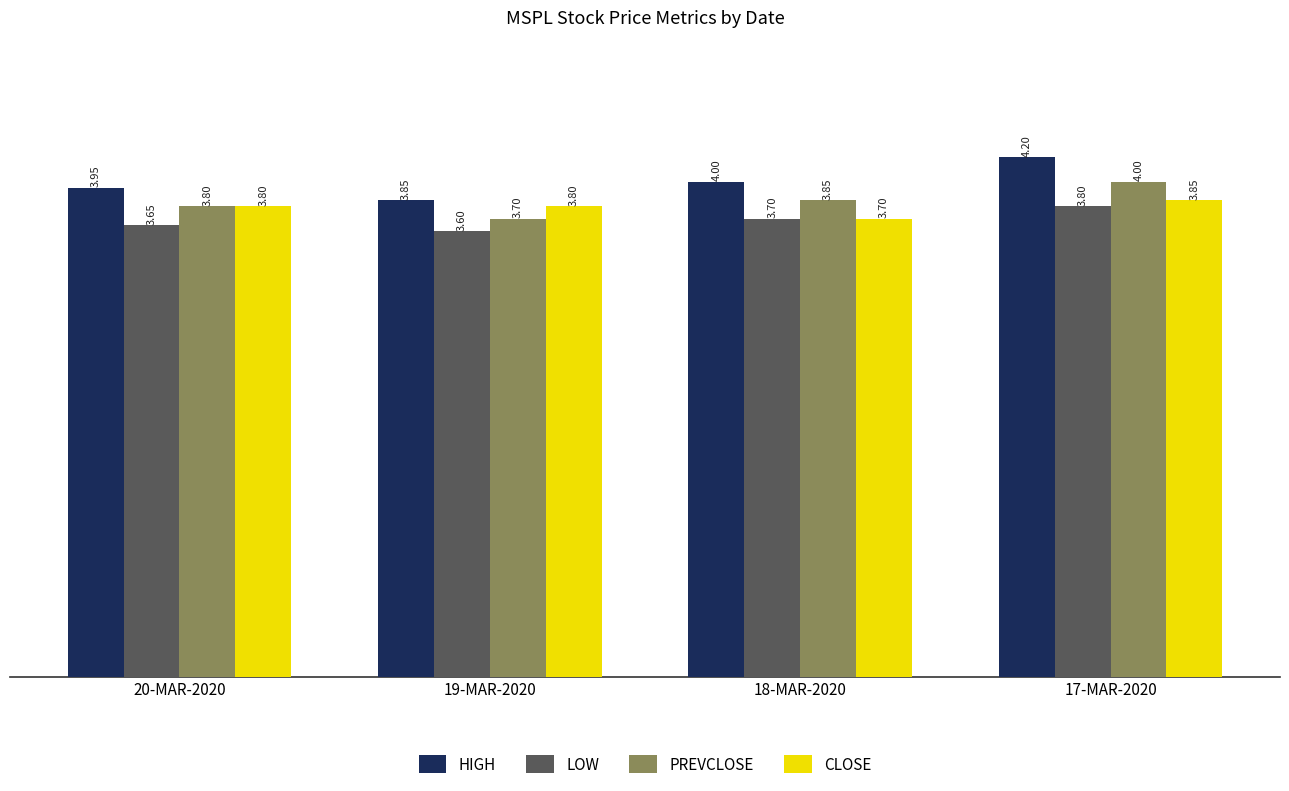

How many data points in HIGH are less than 4?

2